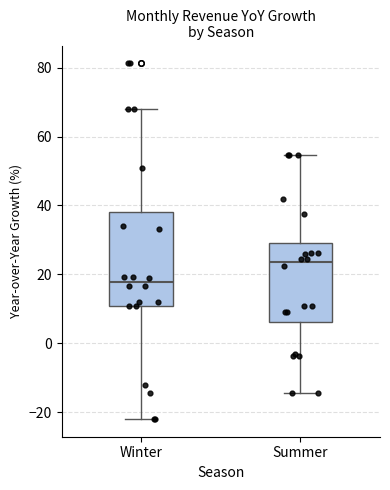

Which box's median line is the highest?

Summer